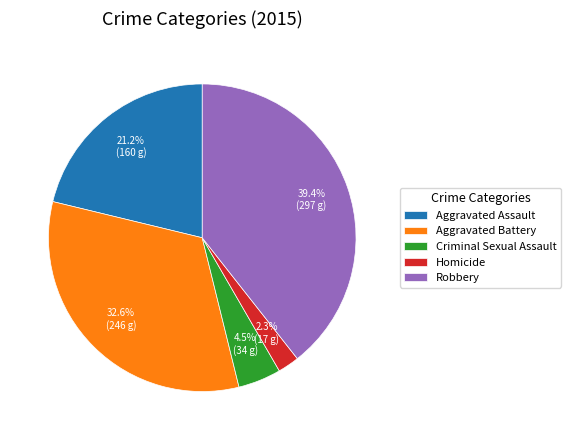

Does Criminal Sexual Assault represent more than half of the total?

No